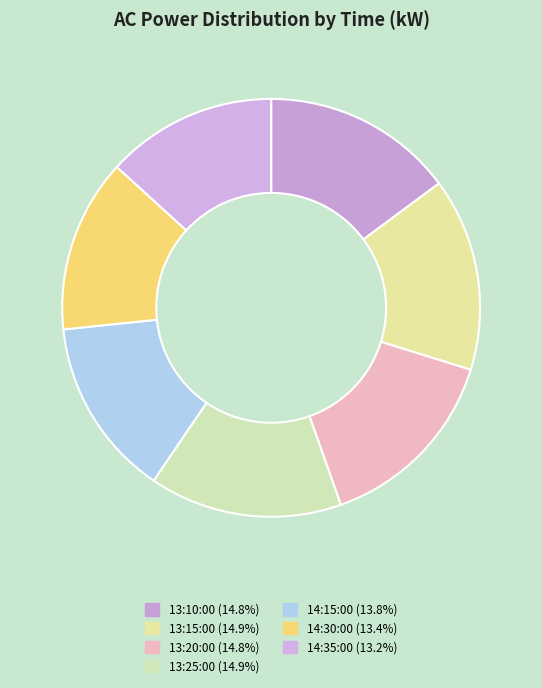

The 13:20:00 slice represents 15% of the pie. True or false?

True